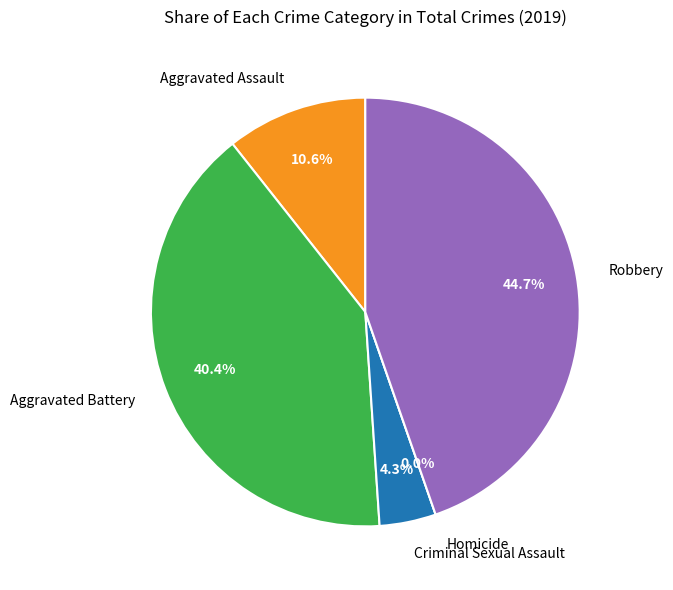

Which category has the smallest portion of the pie?

Homicide